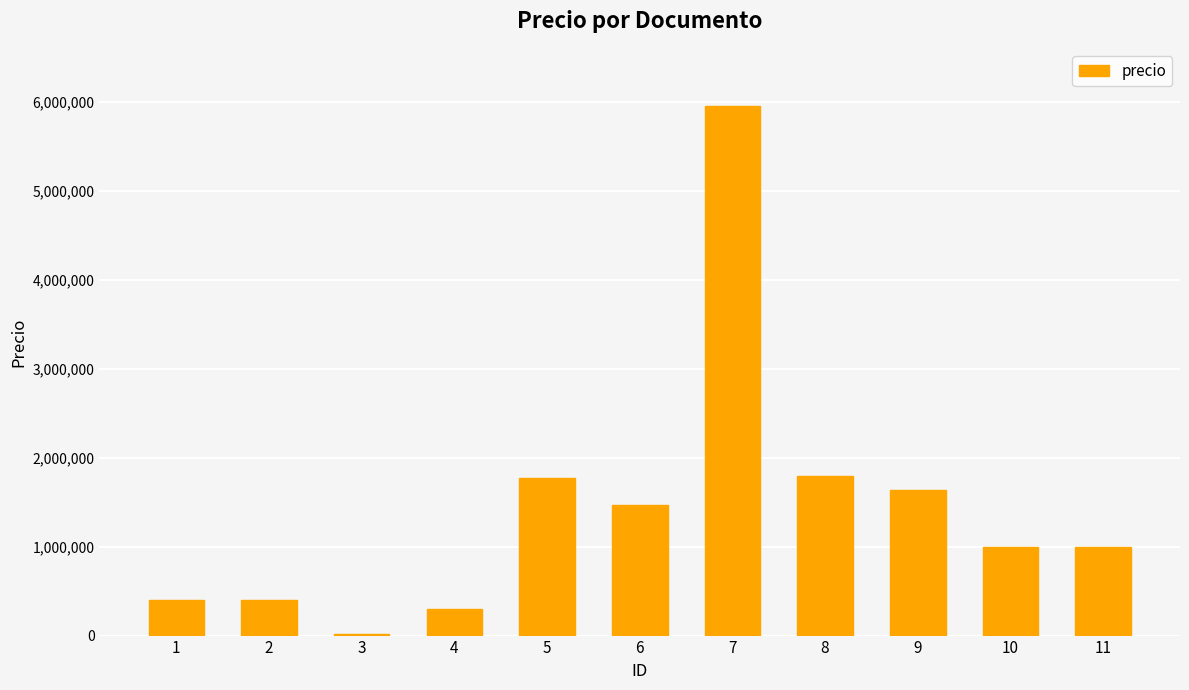

The chart shows a value of 425037.6 at 9. True or false?

False